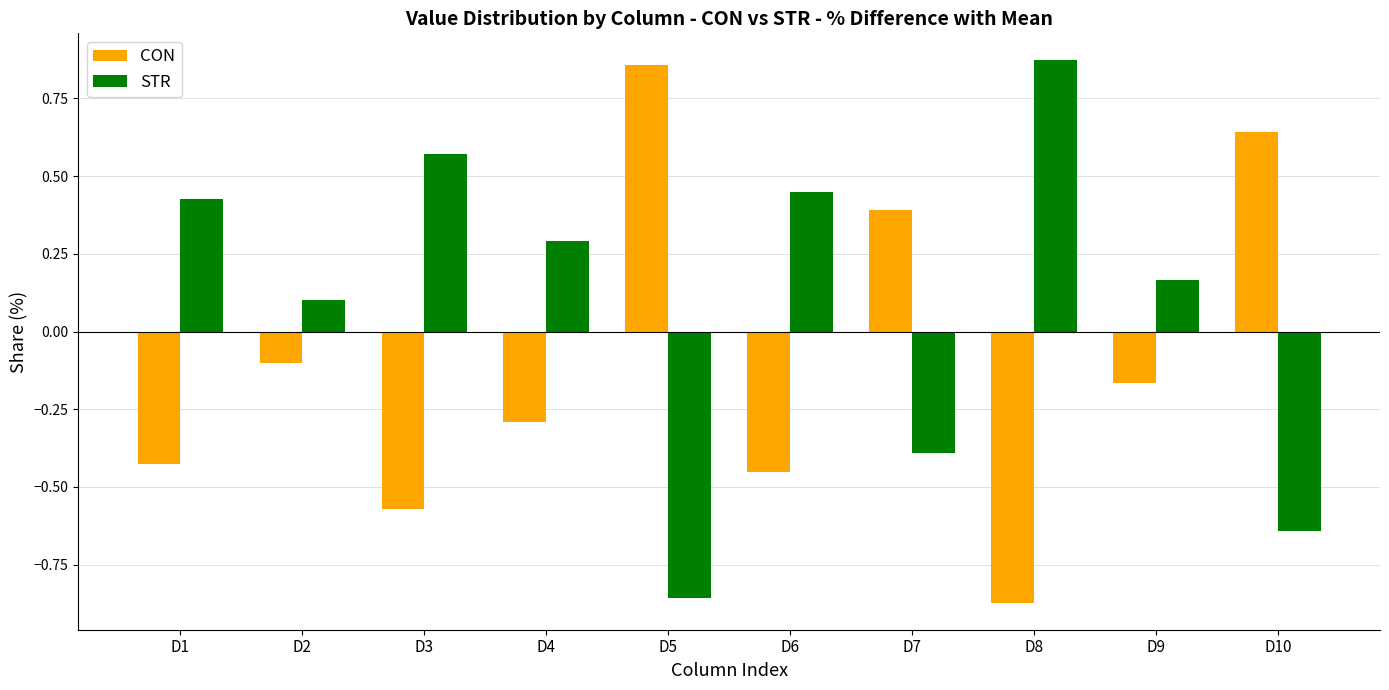

The CON series shows -0.3 at D4. True or false?

True